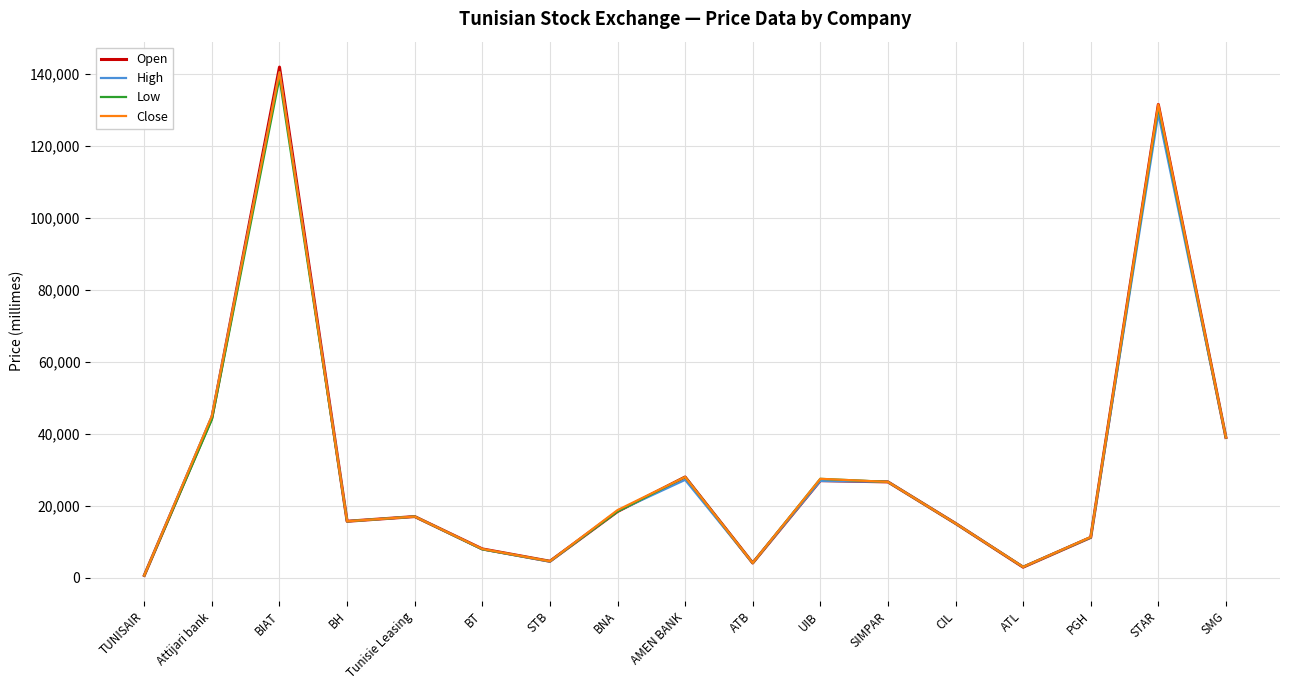

Where is Close nearest to the value 70605?

Attijari bank